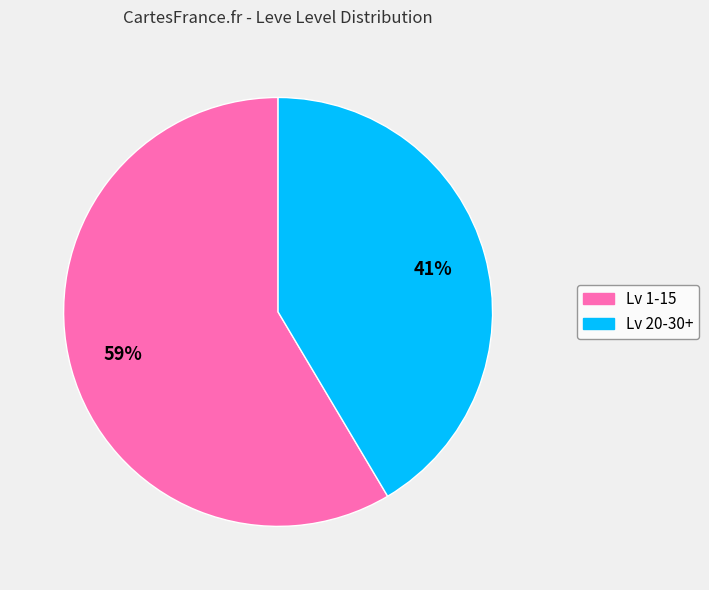

Does any single category account for the majority?

Yes